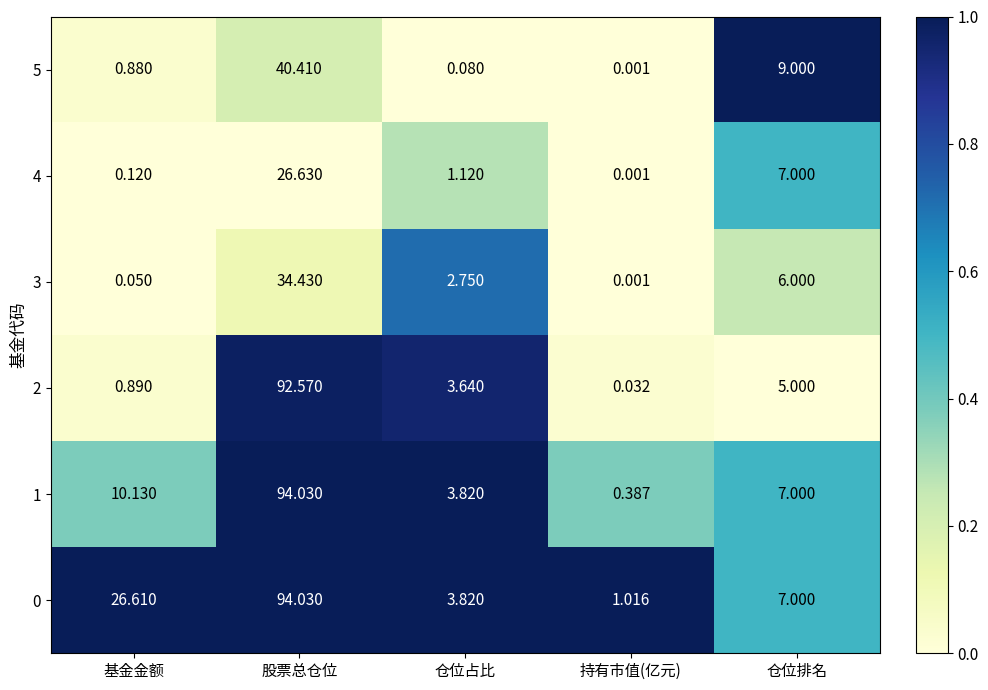

Between 股票总仓位 and 持有市值(亿元), which series saw the biggest shift?

1